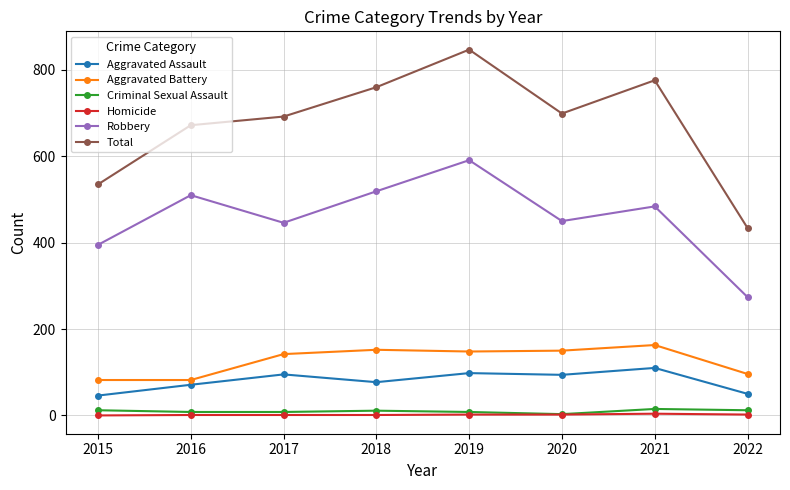

True or false: Criminal Sexual Assault and Aggravated Battery cross at least once.

False